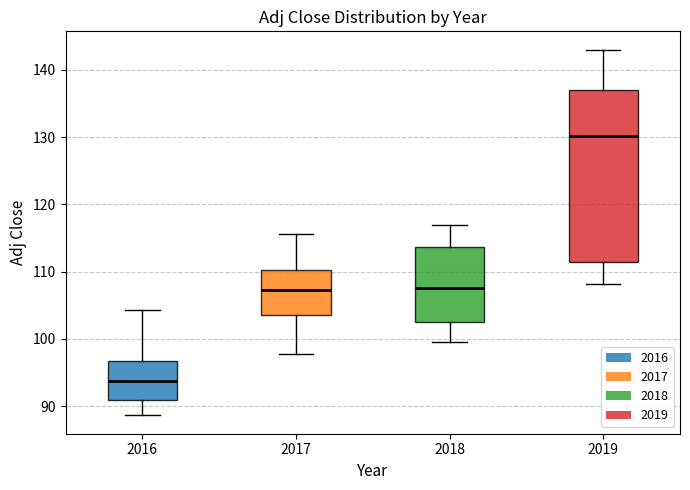

Where does the upper whisker of the box at x = 2017 end on the y-axis? The values are not printed on the chart, so give them approximately, as read against the axis.

116